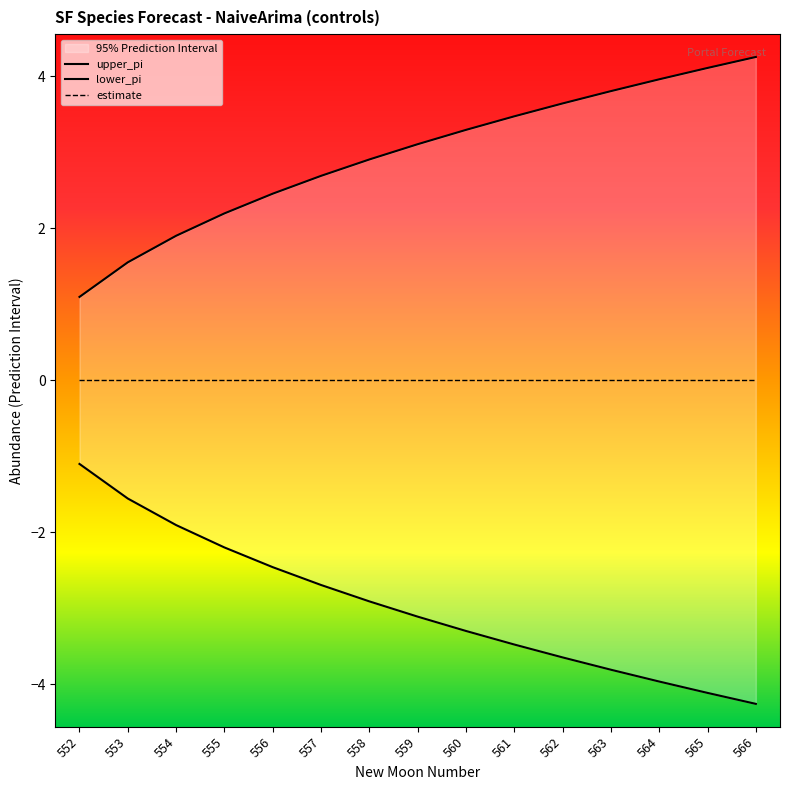

What is the difference between the lower_pi values at 564 and 565?

0.1